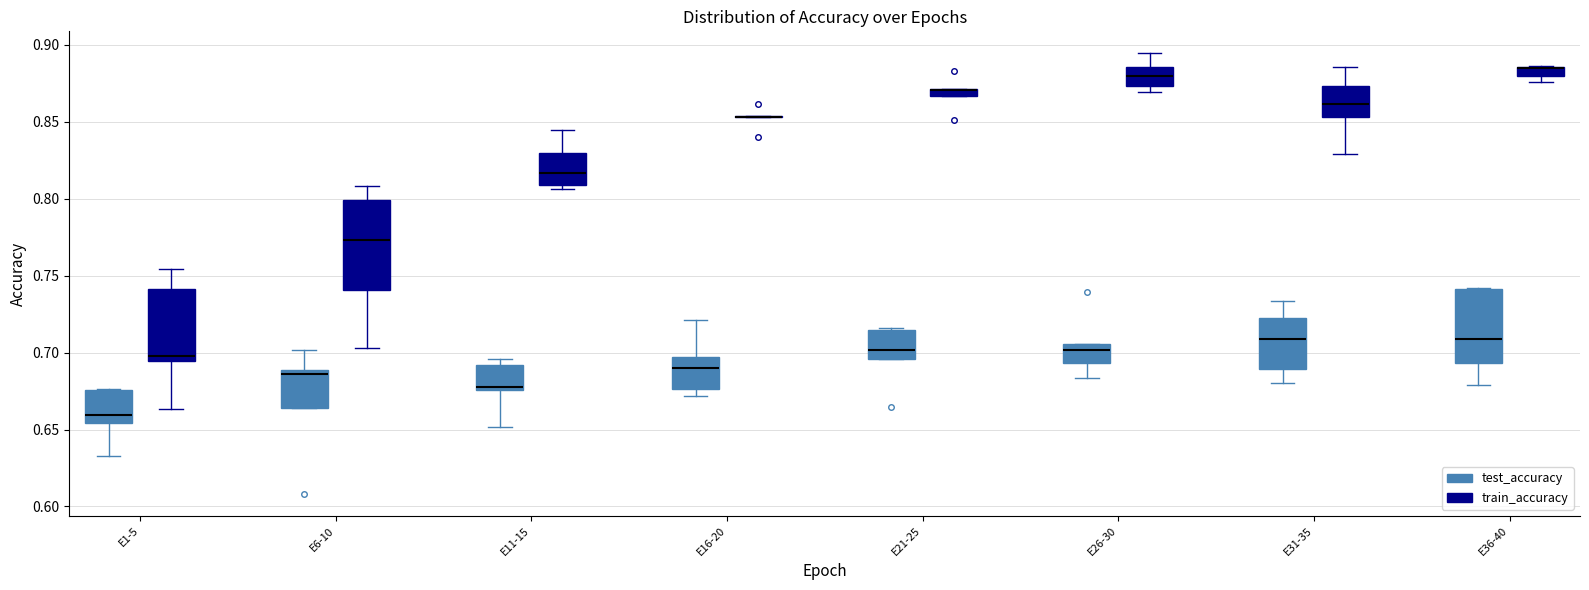

Where is the upper edge of the box for E16-20 (test_accuracy) on the y-axis? The values are not printed on the chart, so give them approximately, as read against the axis.

0.695